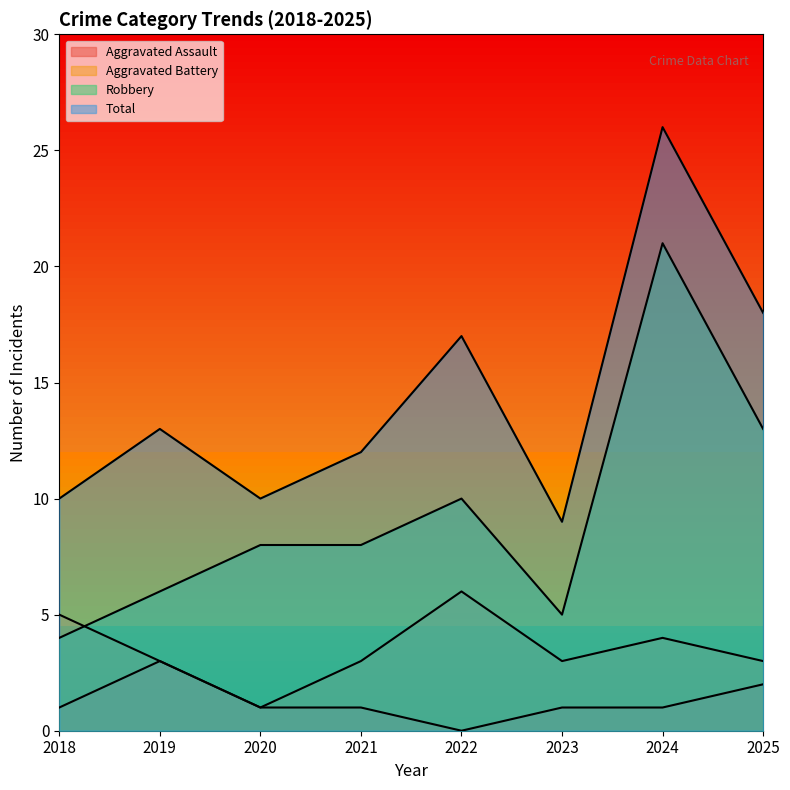

Reading left to right, list all the values displayed in this chart.

Aggravated Assault: 2018=1	2019=3	2020=1	2021=1	2022=0	2023=1	2024=1	2025=2
Aggravated Battery: 2018=5	2019=3	2020=1	2021=3	2022=6	2023=3	2024=4	2025=3
Robbery: 2018=4	2019=6	2020=8	2021=8	2022=10	2023=5	2024=21	2025=13
Total: 2018=10	2019=13	2020=10	2021=12	2022=17	2023=9	2024=26	2025=18